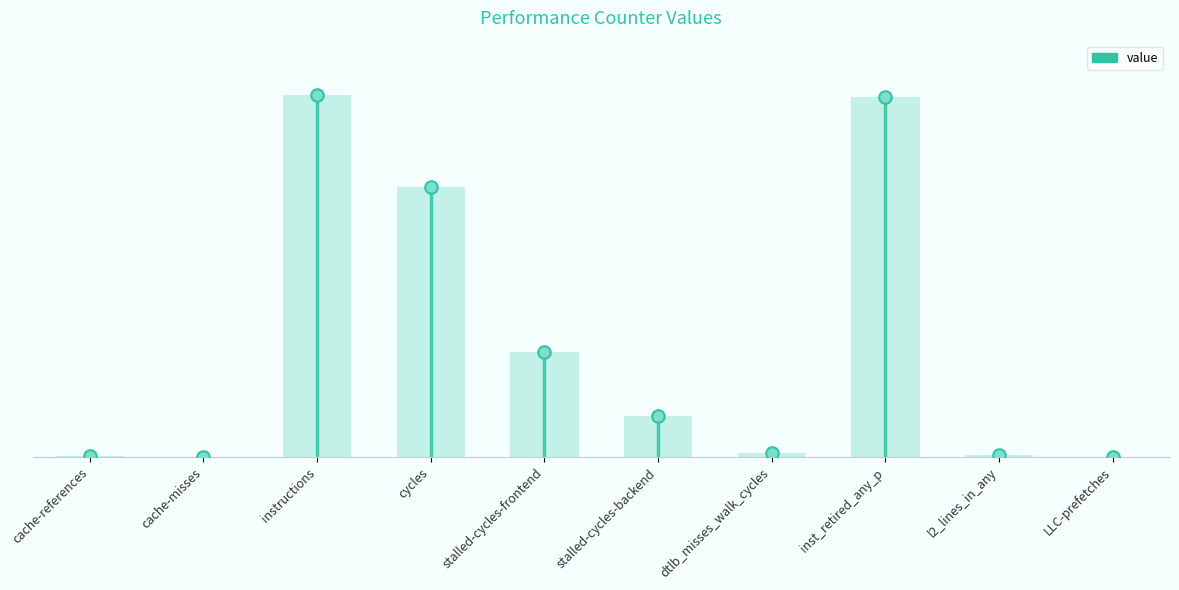

What is the change in value from stalled-cycles-frontend to l2_lines_in_any?

-23095354999